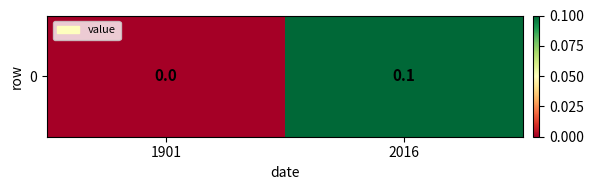

At which label is the value closest to 0?

1901